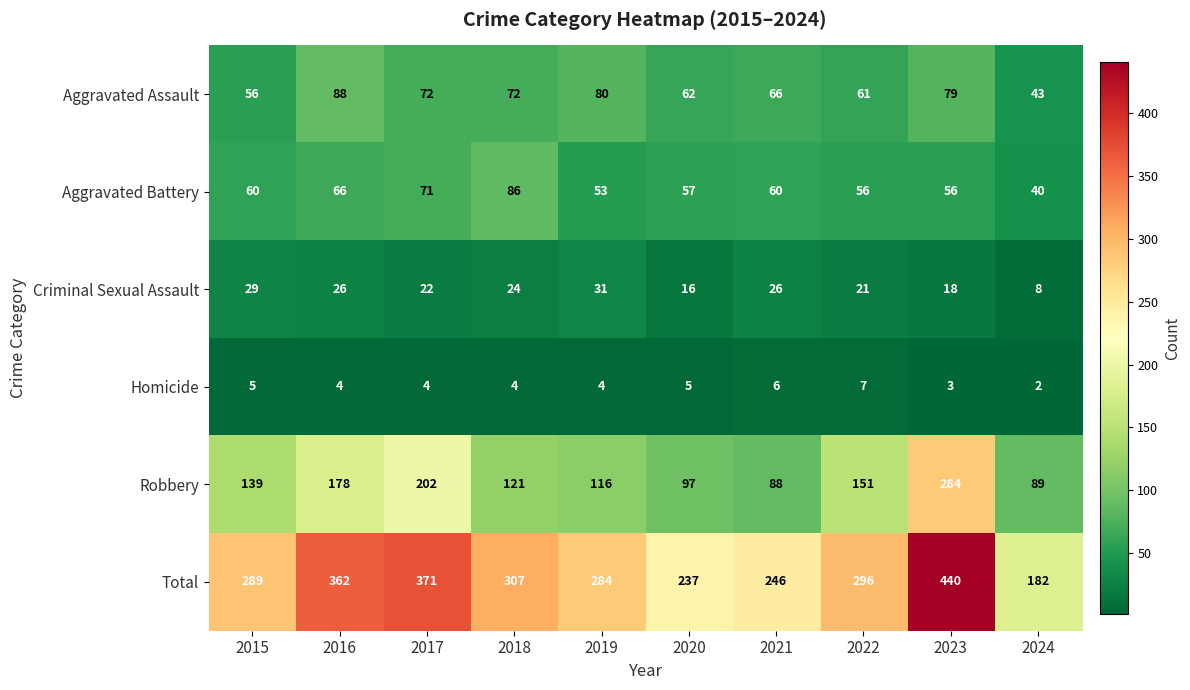

What is the difference between the maximum and minimum values in the Aggravated Assault series?

45